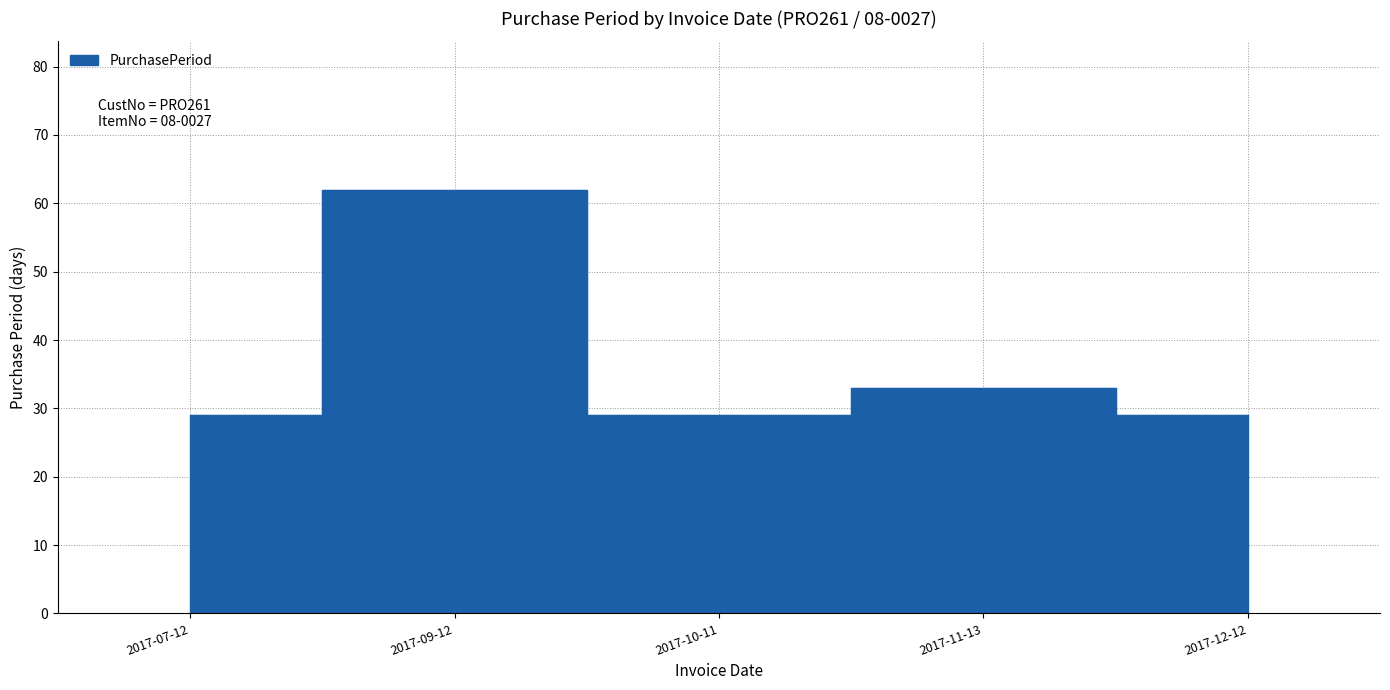

Reading left to right, what are all the values shown in this chart?

2017-07-12=29	2017-09-12=62	2017-10-11=29	2017-11-13=33	2017-12-12=29